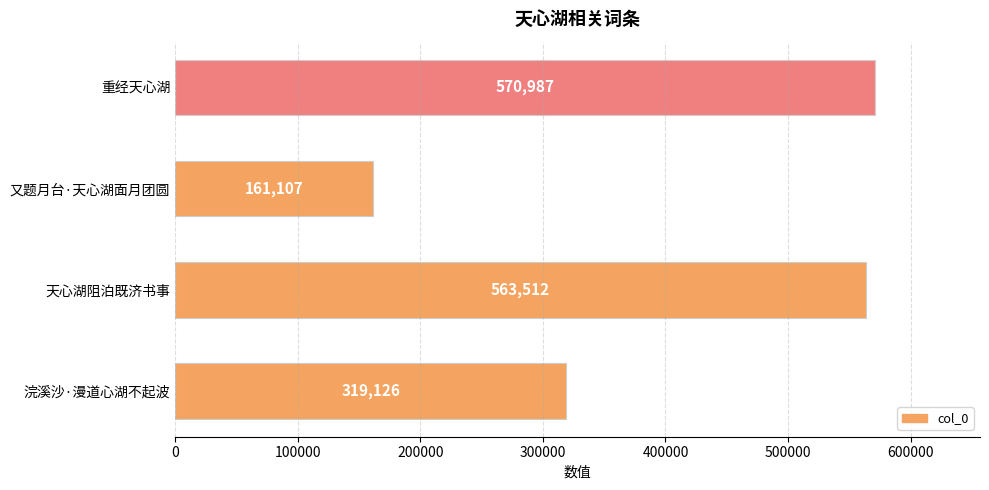

How many data points does each series have?

4